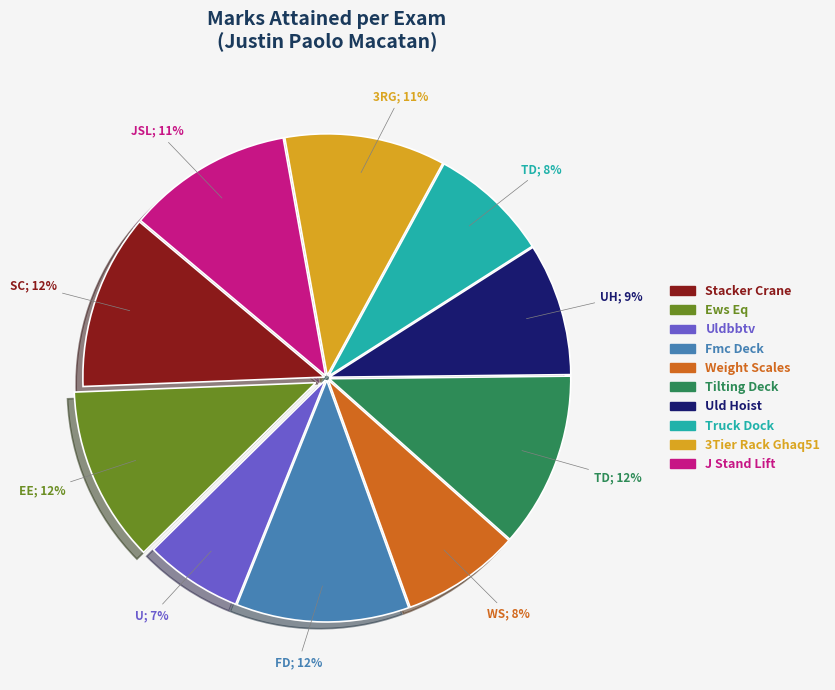

Is it true that Weight Scales is 8% of the pie?

True